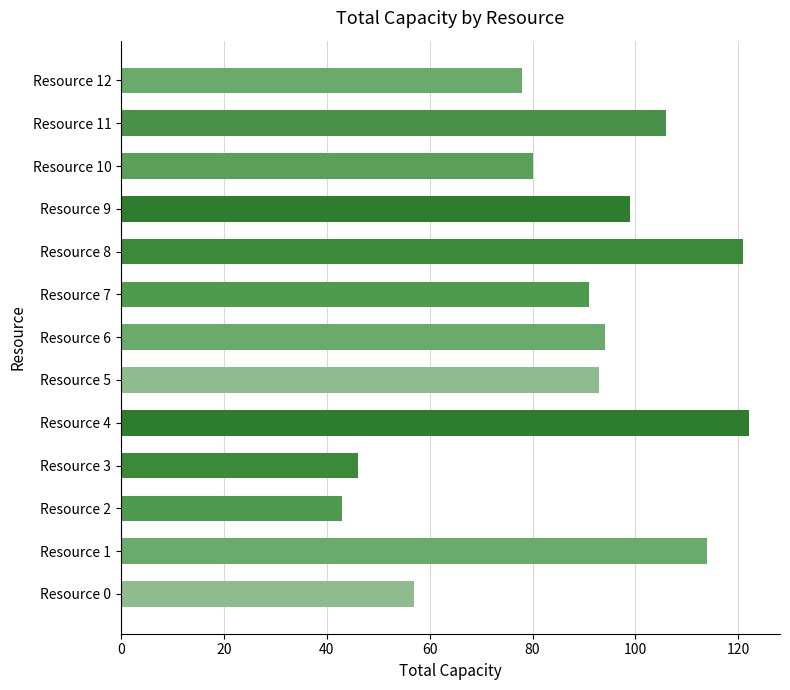

What is the maximum value shown in the chart?

122